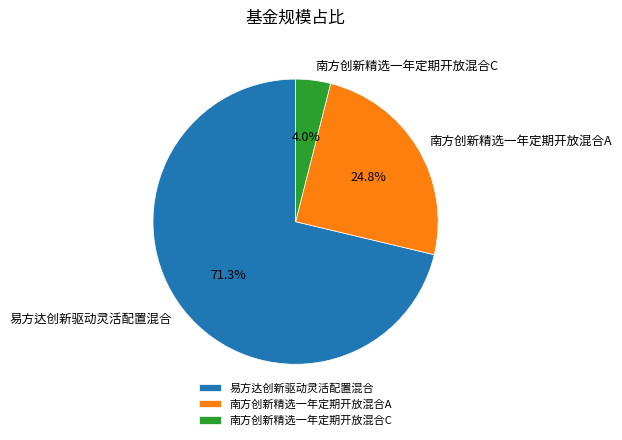

To the nearest percent, what is the difference between the 南方创新精选一年定期开放混合C and 易方达创新驱动灵活配置混合 slice percentages?

67%